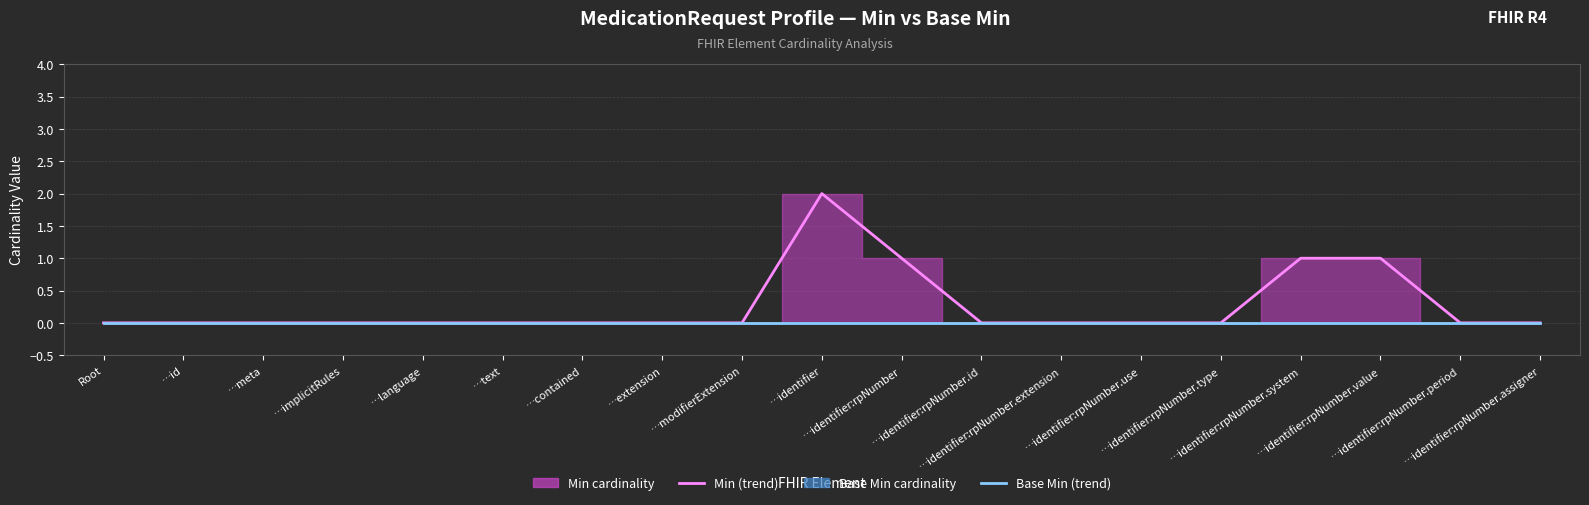

The value of Min (line) at …implicitRules is 0. True or false?

True